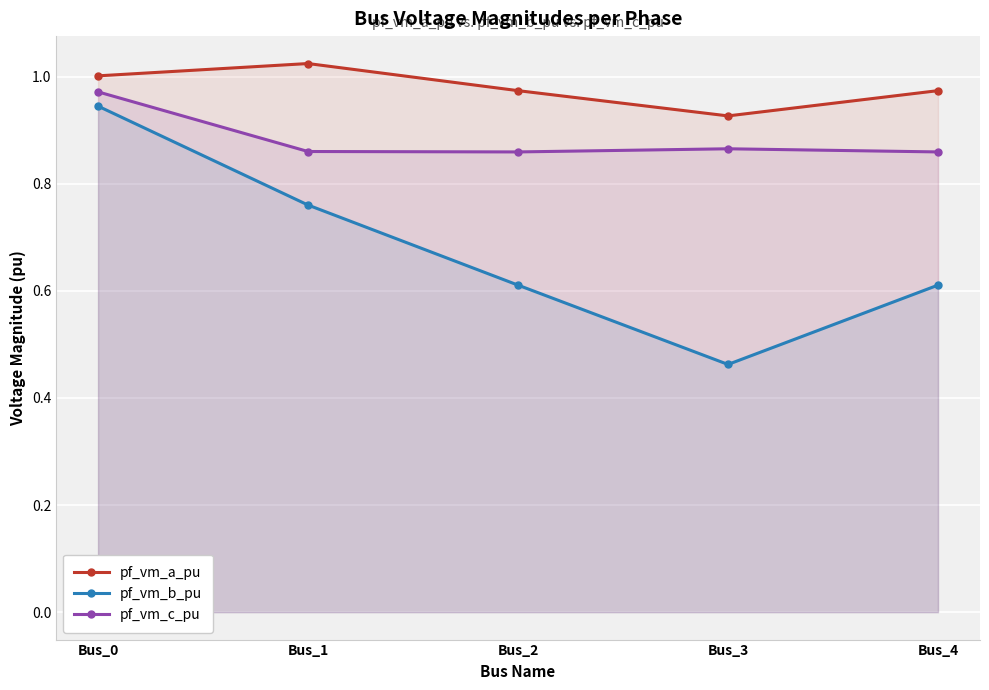

True or false: pf_vm_a_pu and pf_vm_c_pu cross at least once.

False